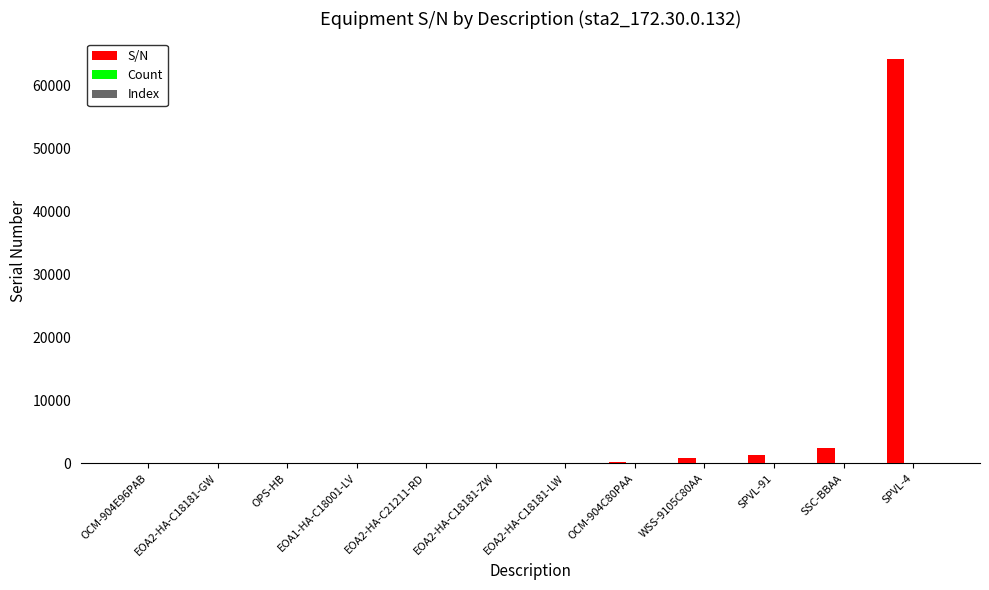

The S/N series shows 126 at EOA2-HA-C18181-LW. True or false?

True